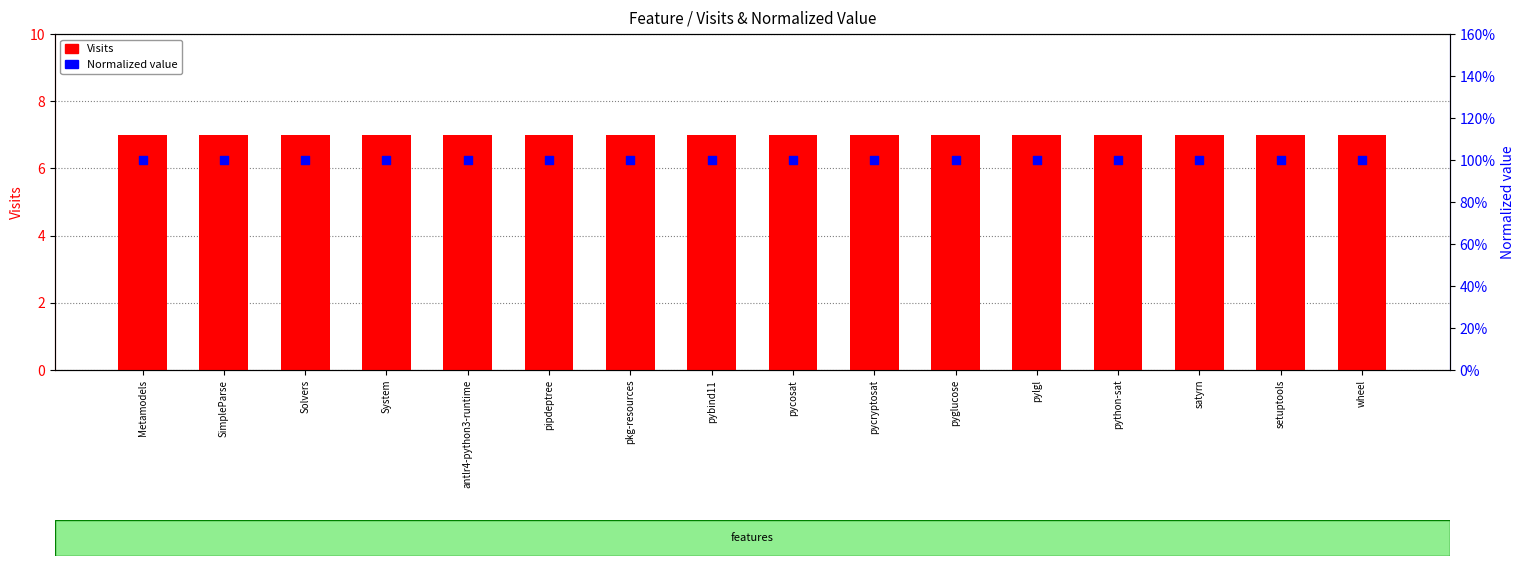

What is the total value across all series at pkg-resources?

8